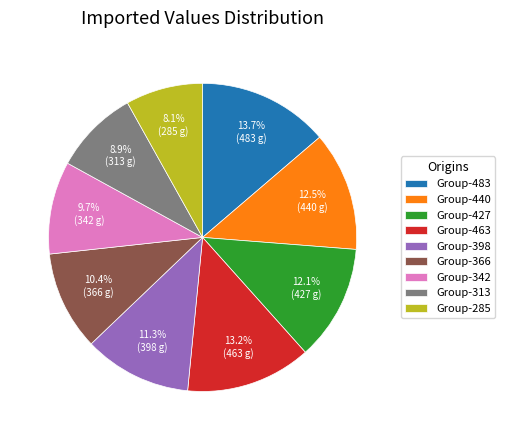

What percentage is NOT represented by Group-285?

91.9%